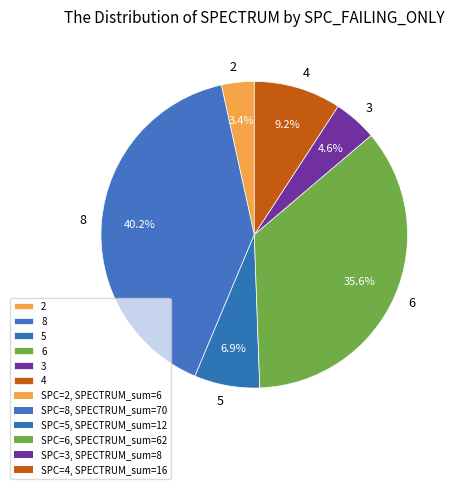

Count the number of slices in the pie.

6